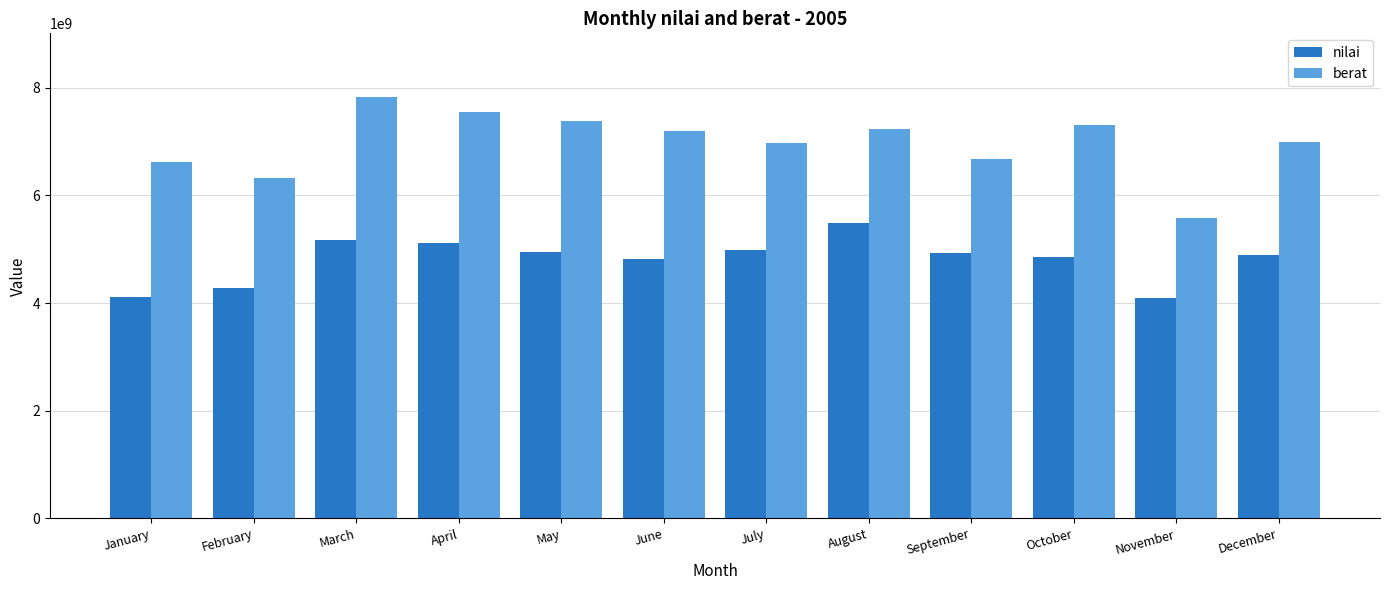

Between May and November, which series saw the biggest shift?

berat